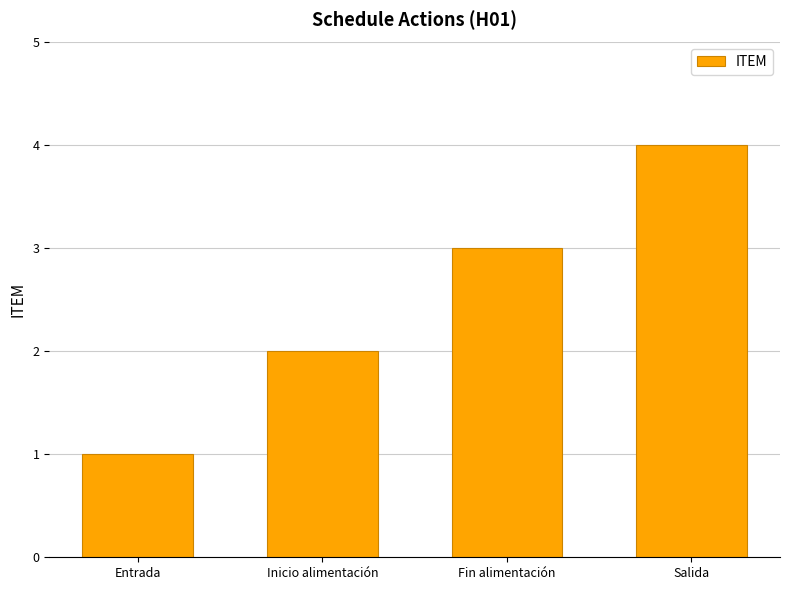

What is the change in value from Entrada to Inicio alimentación?

+1